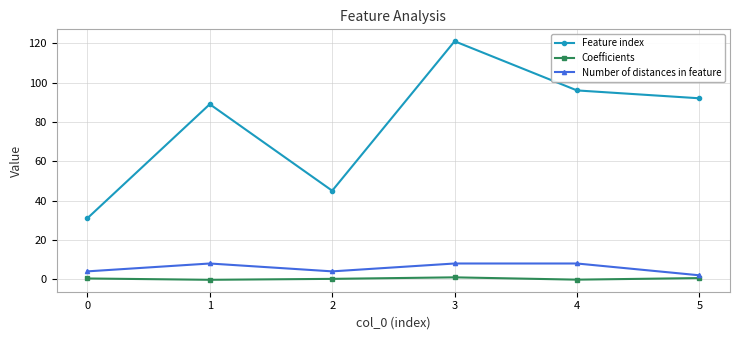

What is the value of the Feature index point at the 3rd from the left?

45.0